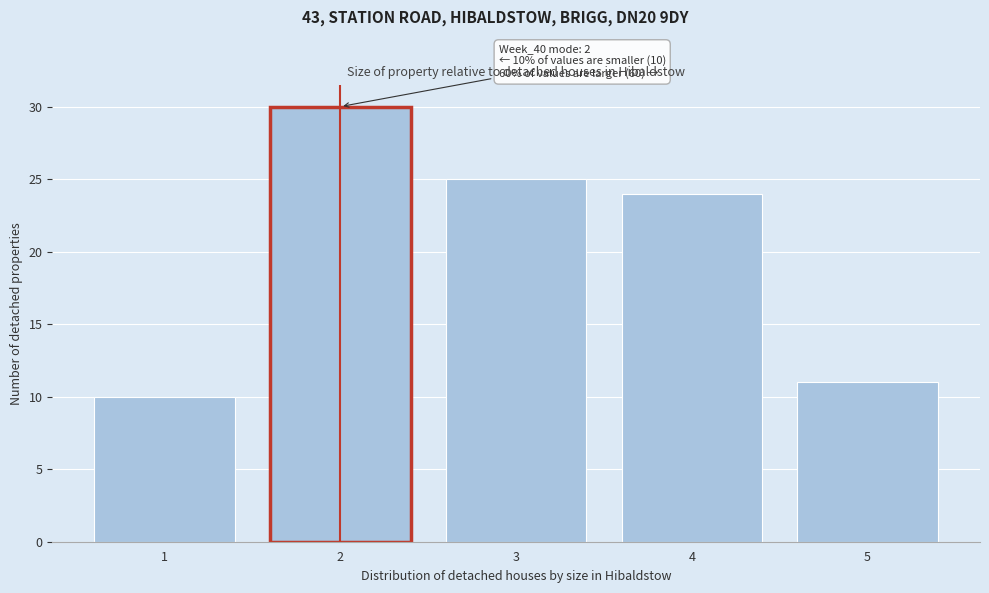

Over which range of the x-axis is the bar tallest?

1.5 to 2.5